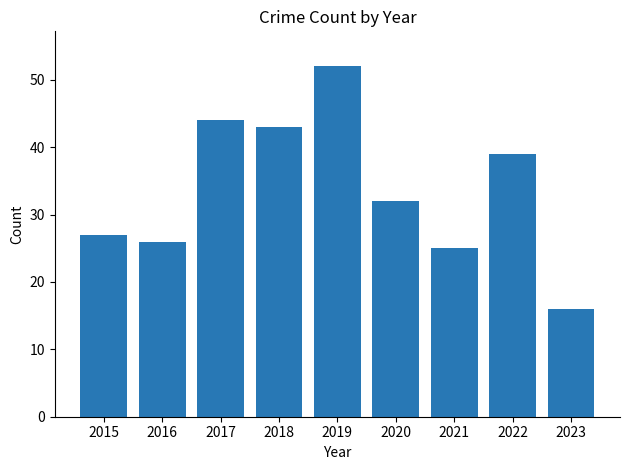

The value at 2017 is 66. True or false?

False